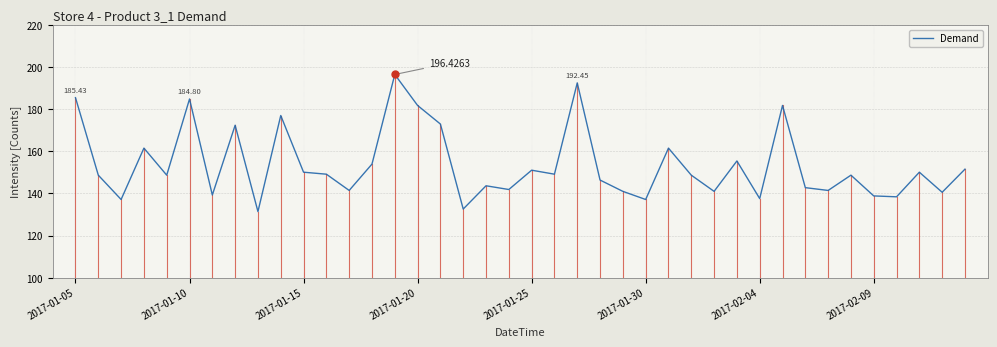

How many lines are shown in the chart?

1